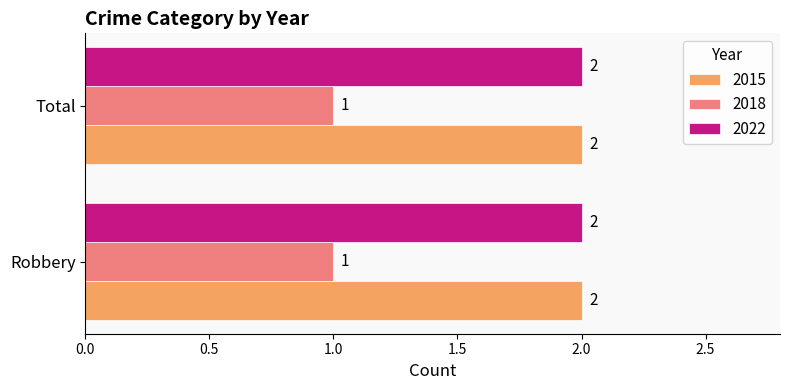

What is the total value across all series at Total?

5